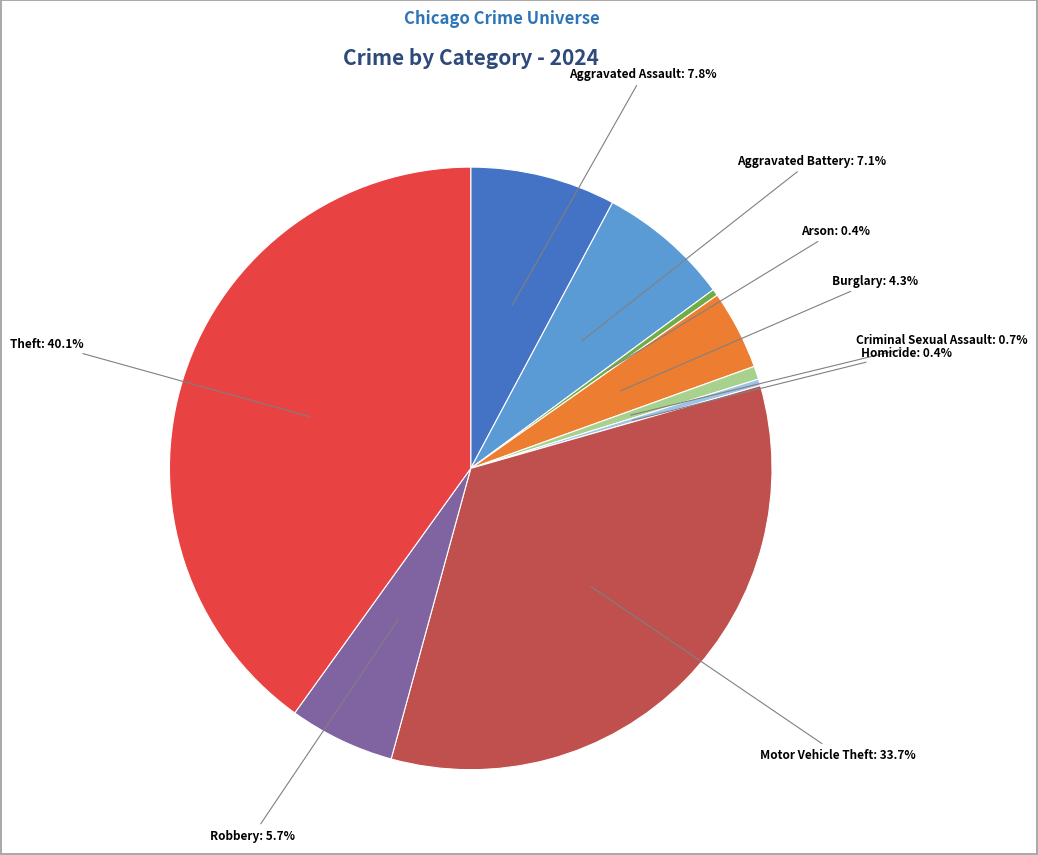

Is there a majority slice in this chart?

No